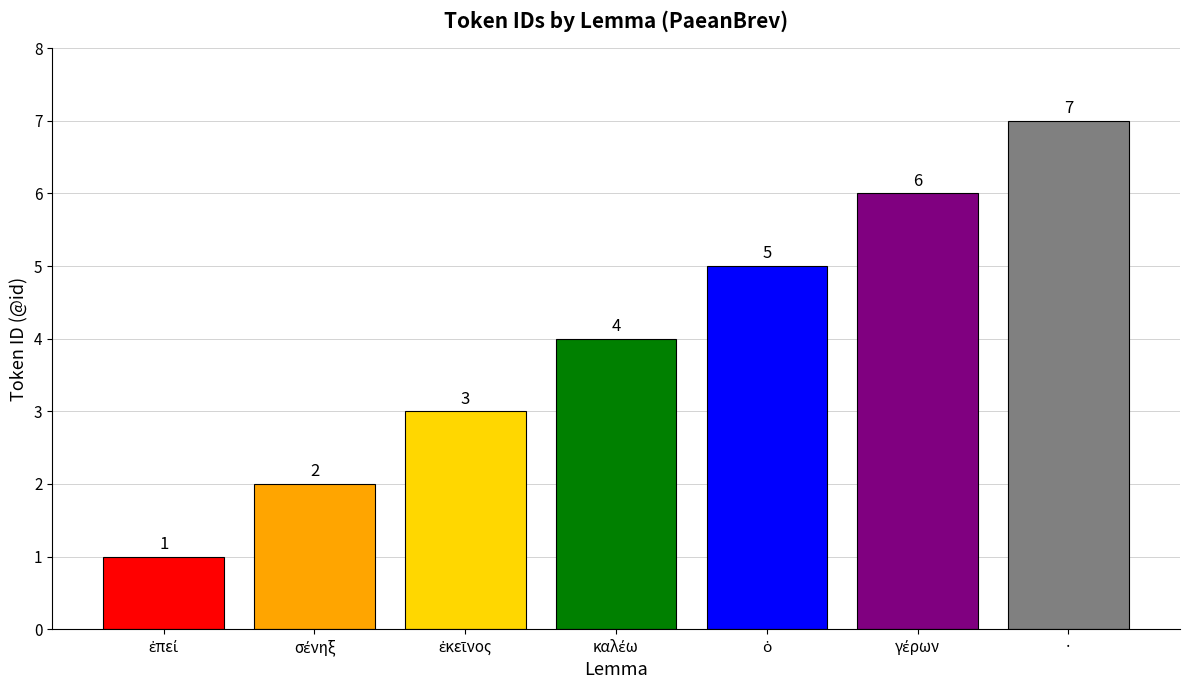

What is the average value?

4